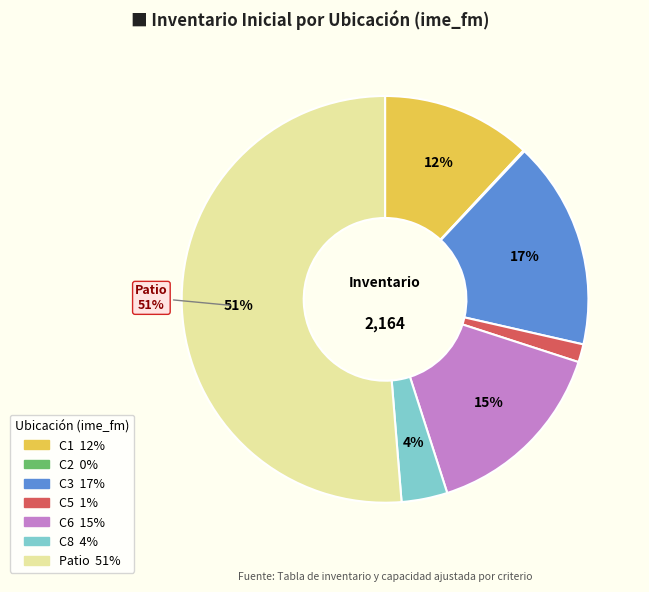

Which category has the biggest portion of the pie?

Patio